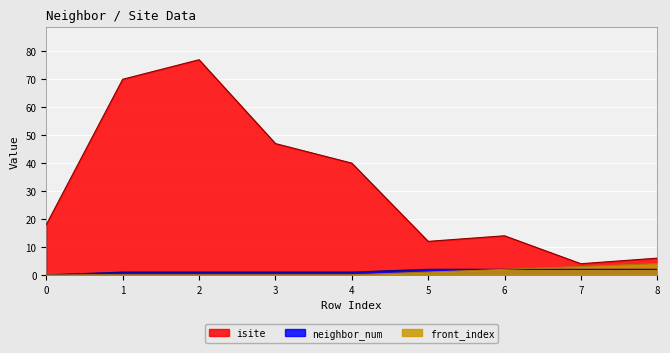

The neighbor_num series shows 2 at 6. True or false?

True